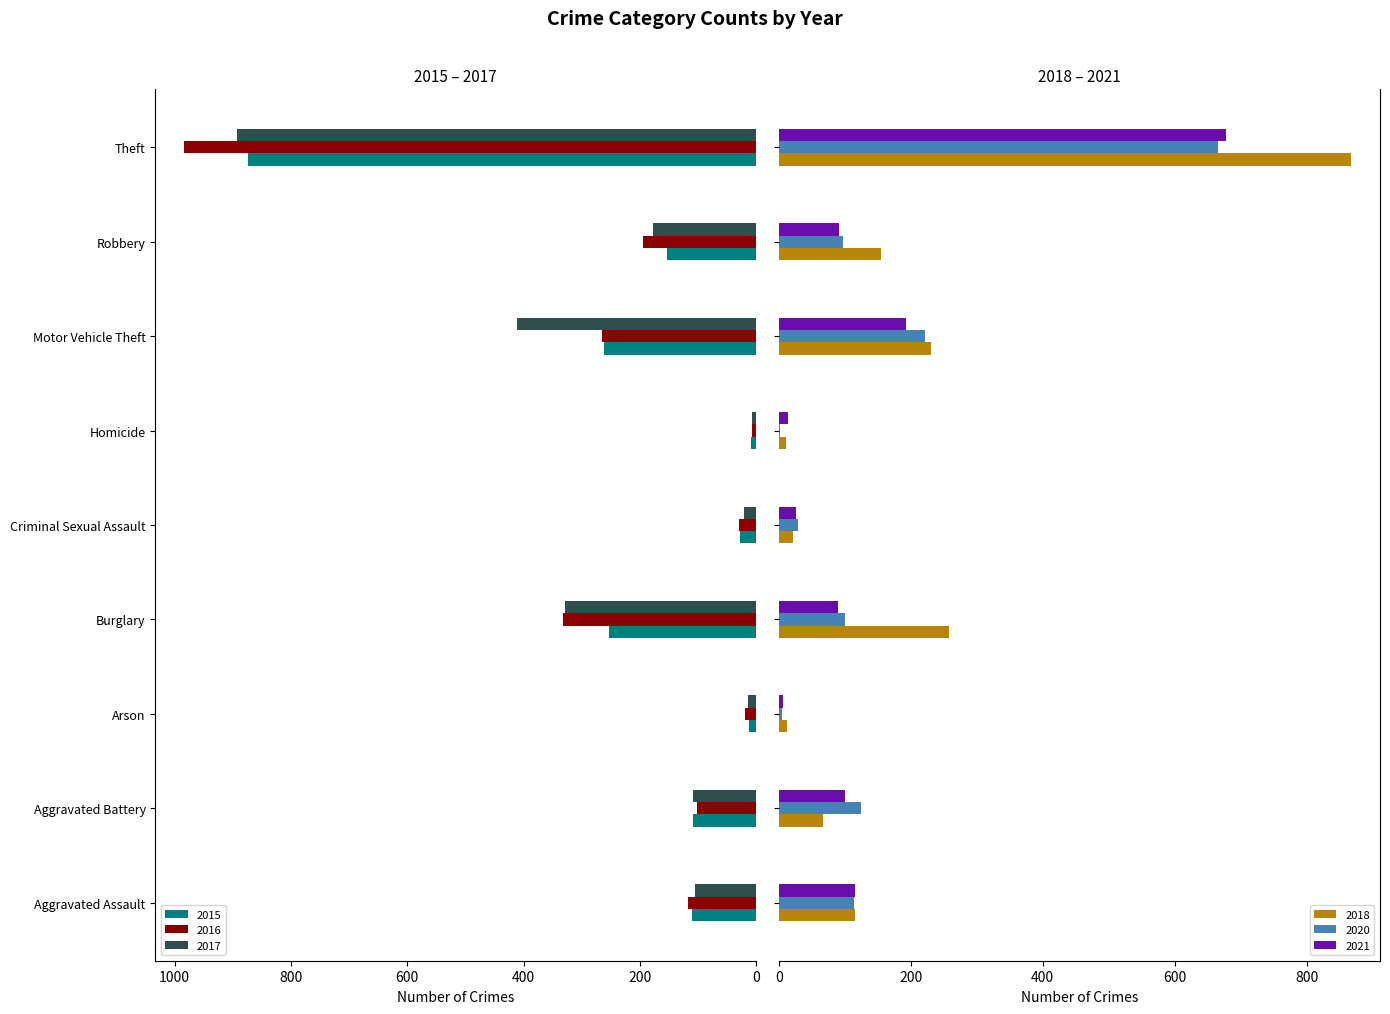

How many groups of bars are there?

9